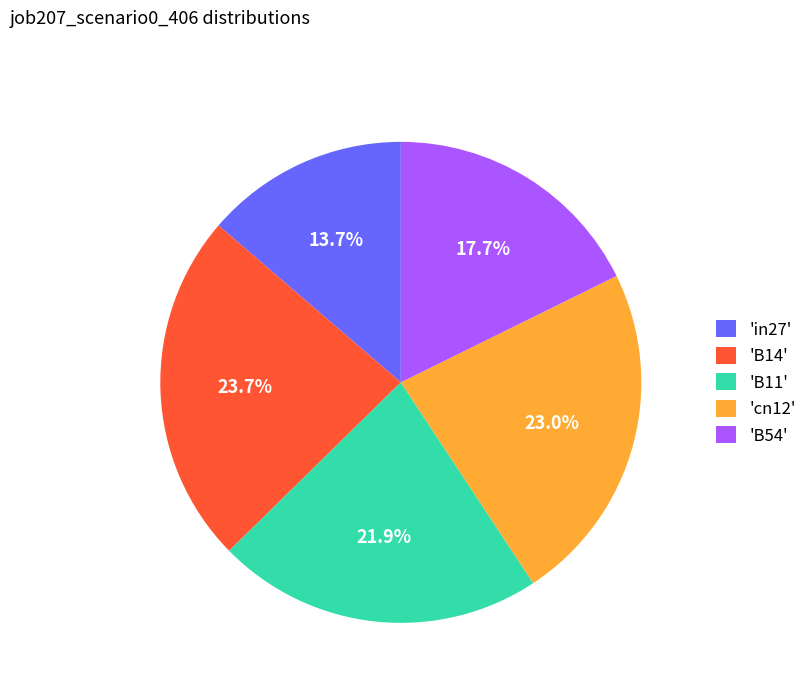

To the nearest percent, what is the difference between the largest and smallest slice percentages?

10%